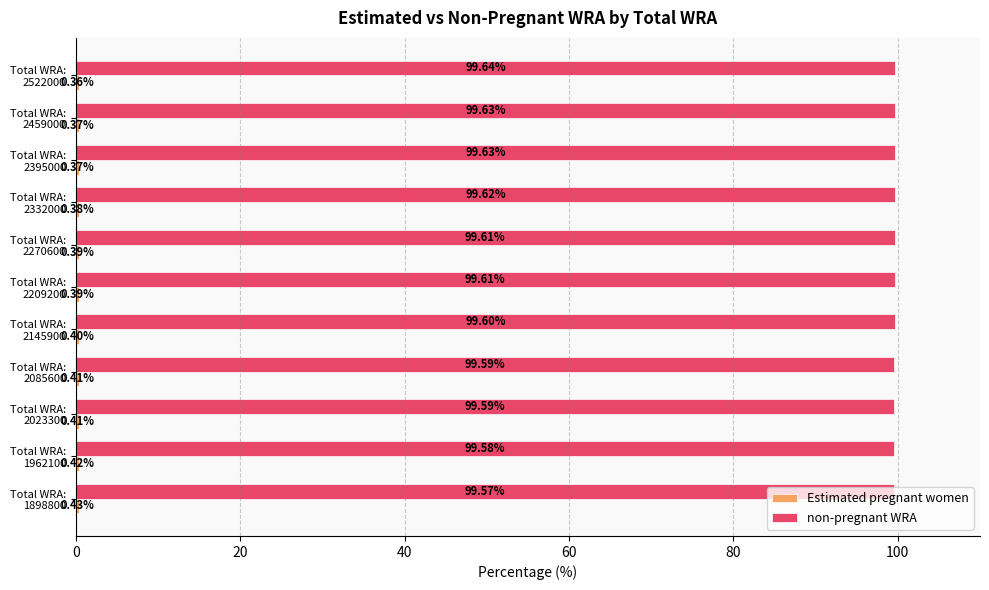

Which series has the largest total across all categories?

non-pregnant WRA